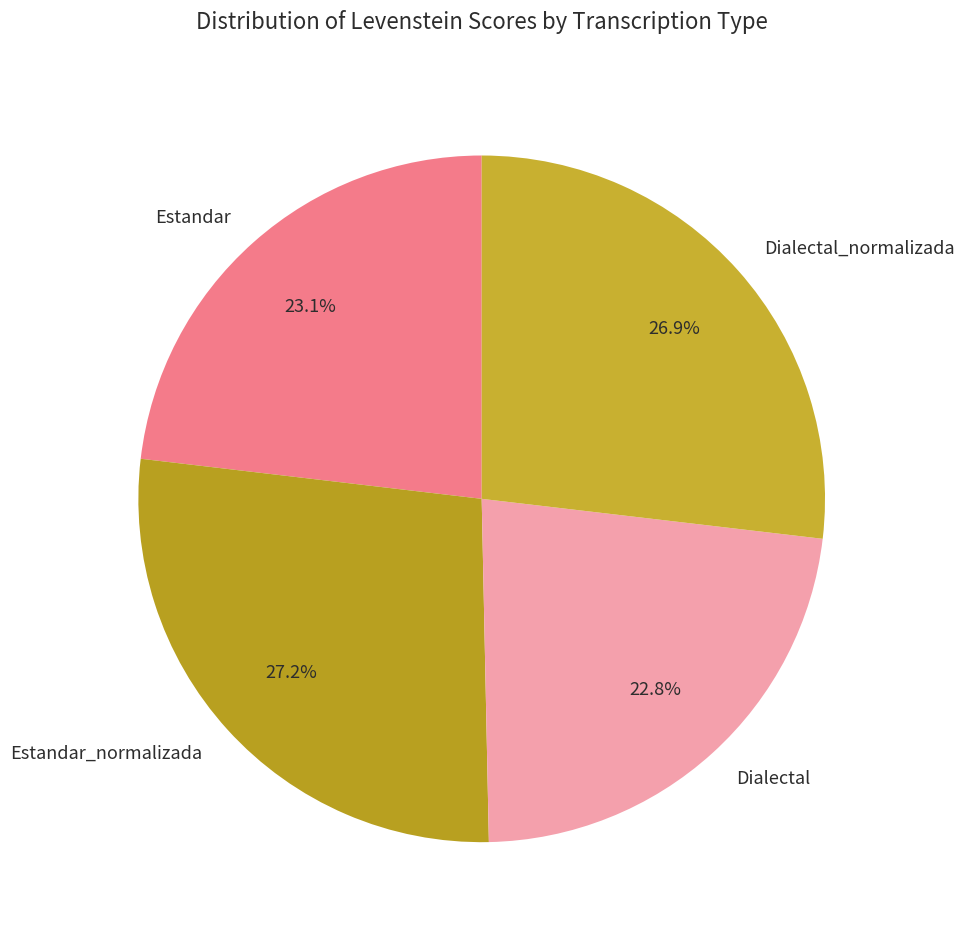

Is it true that Estandar_normalizada is 13% of the pie?

False